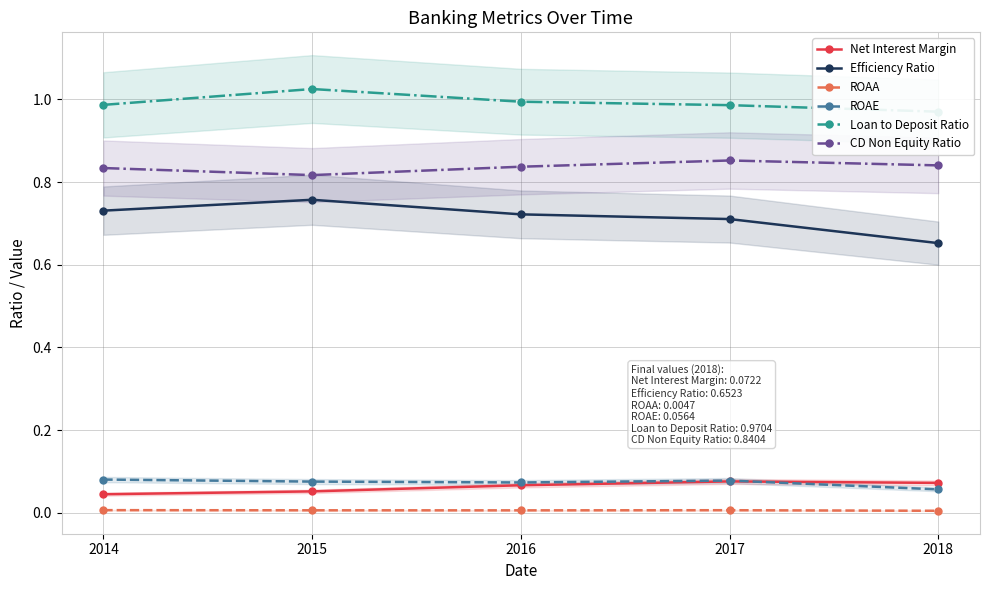

List the series in order of their peak value, highest first.

Loan to Deposit Ratio, CD Non Equity Ratio, Efficiency Ratio, ROAE, Net Interest Margin, ROAA